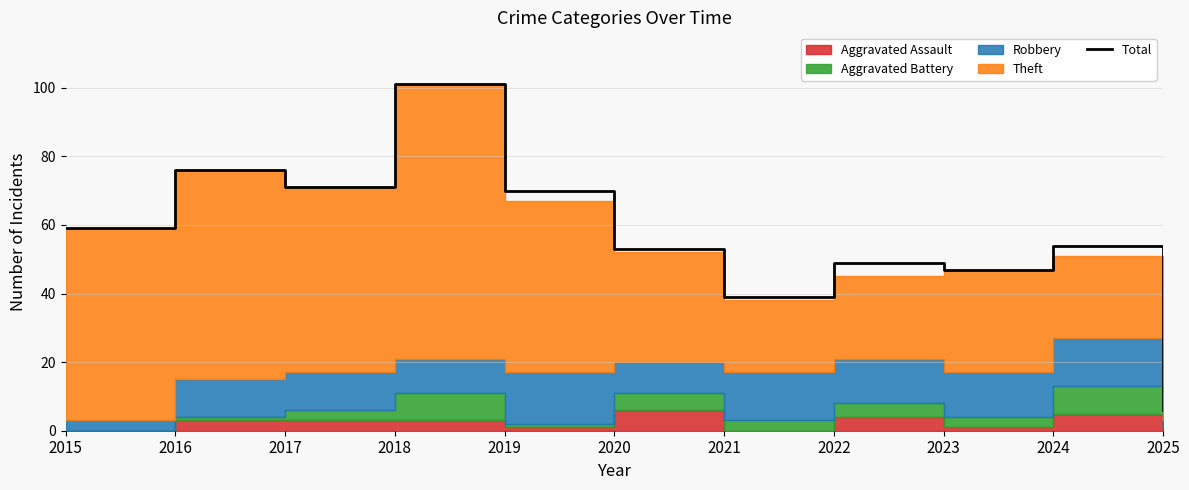

What is the approximate value at 2017?

71